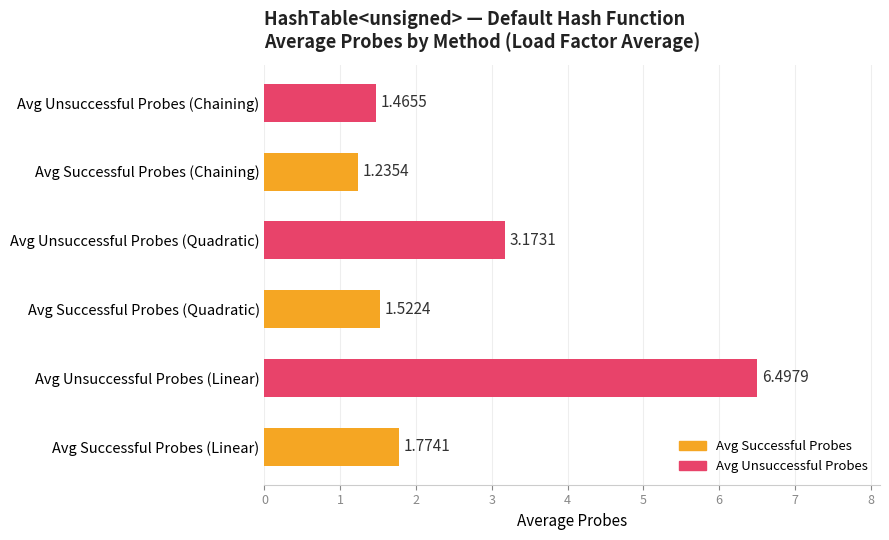

What is the change in value from Avg Successful Probes (Linear) to Avg Successful Probes (Chaining)?

-0.5